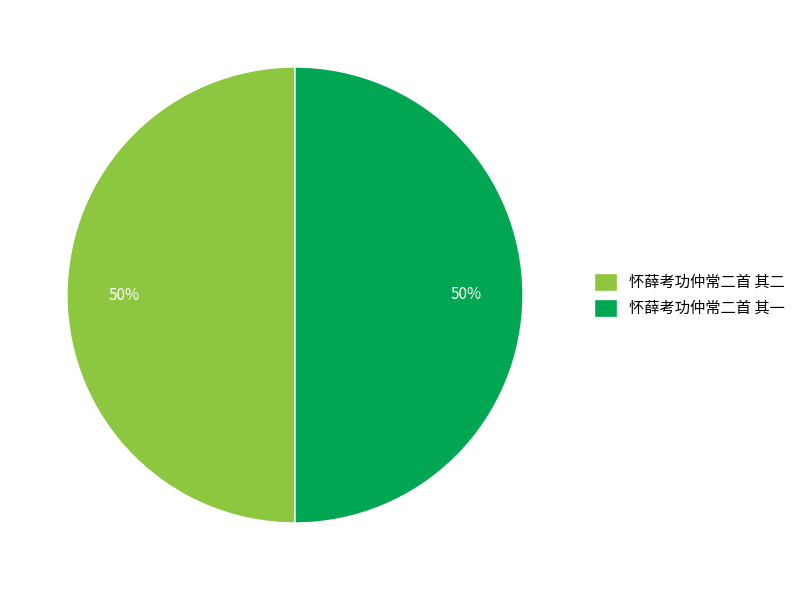

To the nearest percent, what percentage of the pie is 怀薛考功仲常二首 其二?

50%